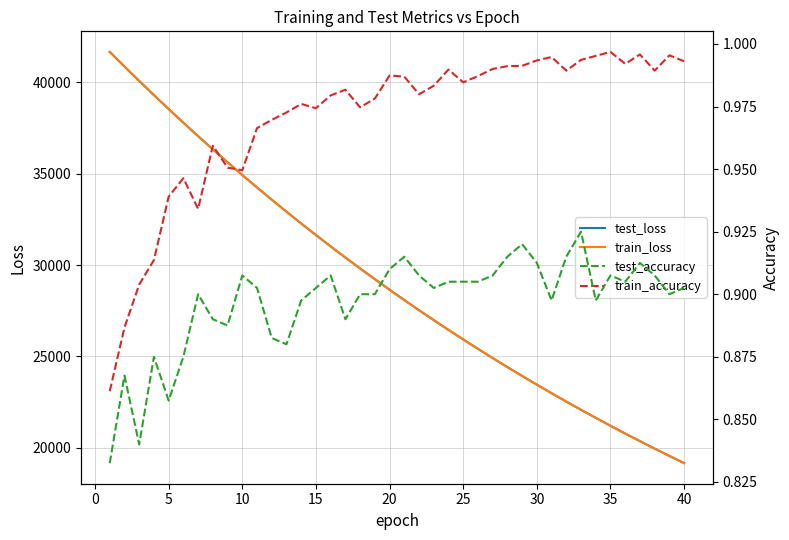

What is the highest value of the test_loss series?

41672.3